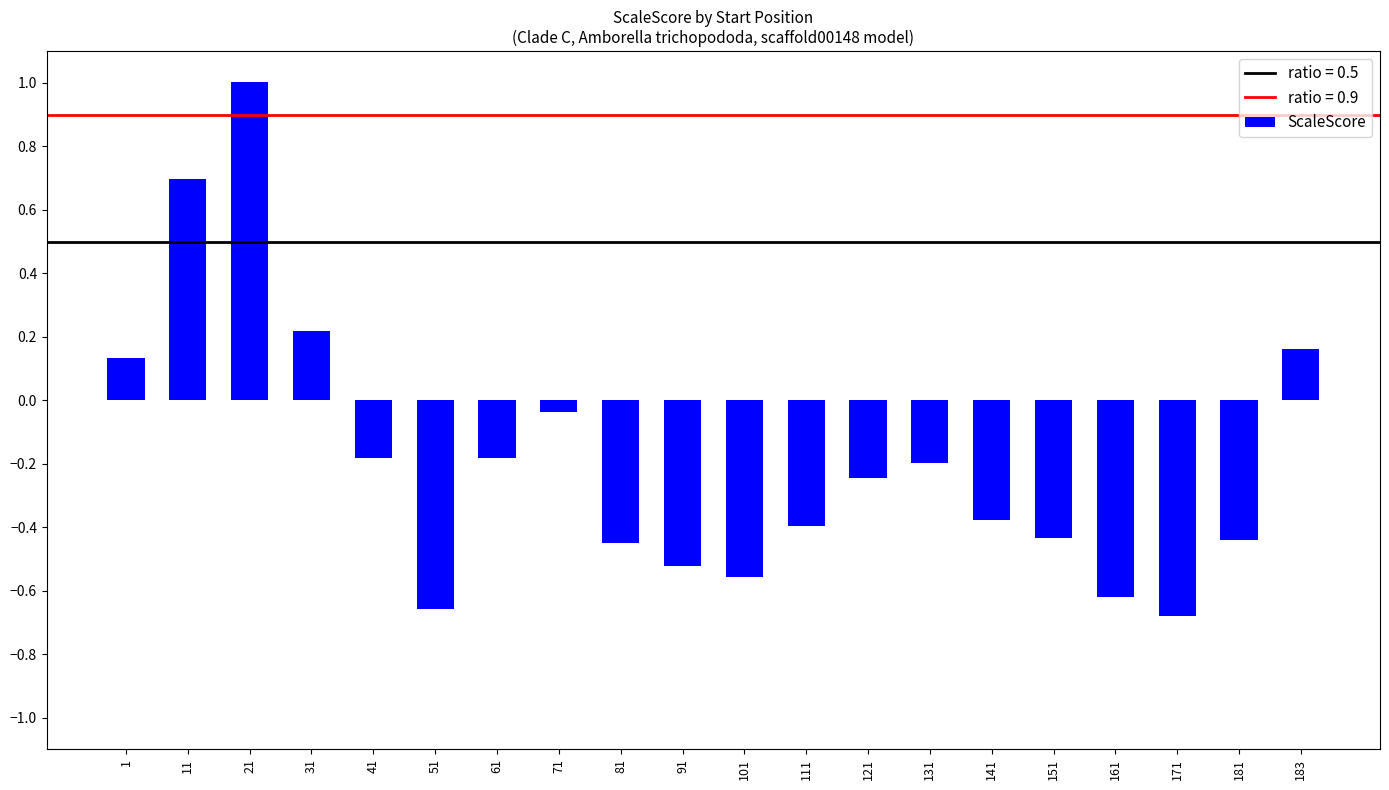

How many data points are above 0?

5